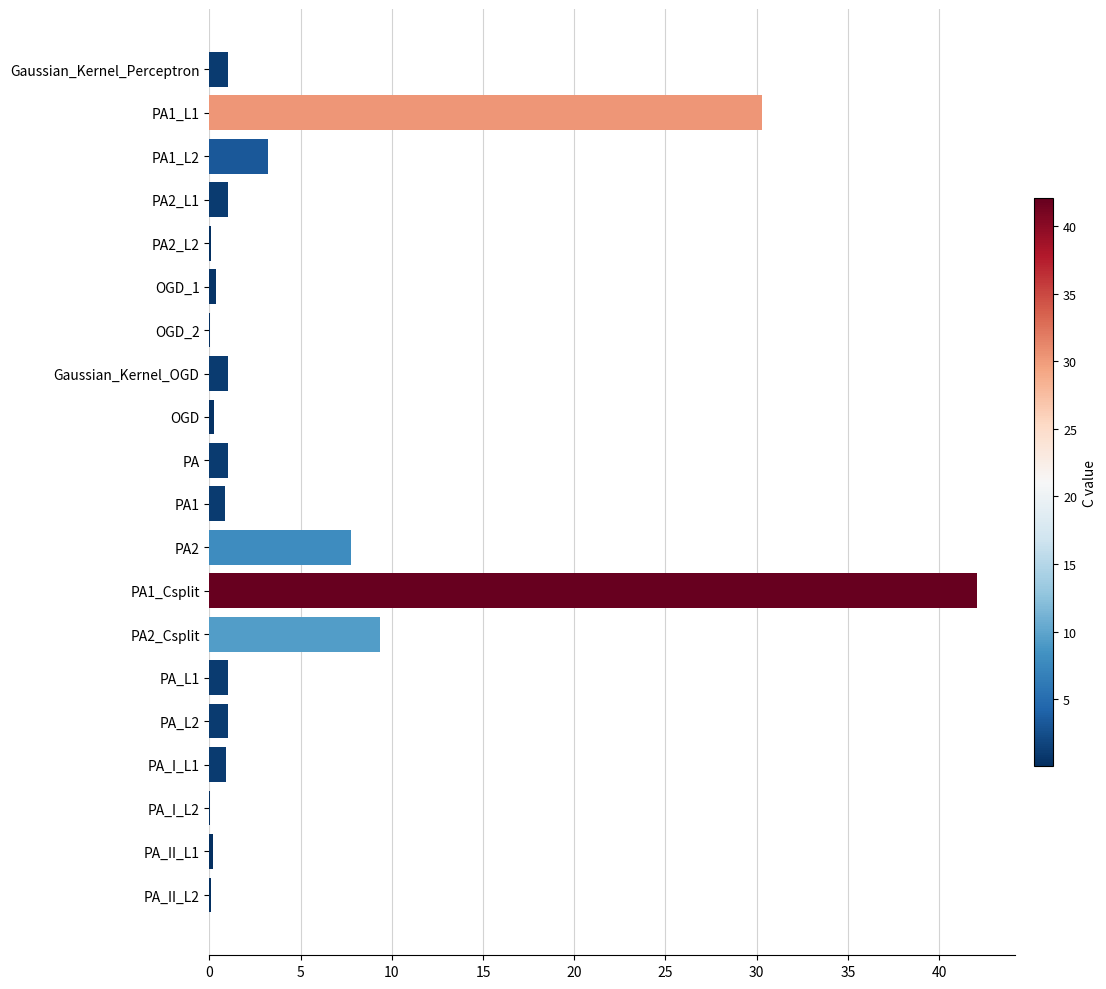

Where is the data nearest to the value 21?

PA1_L1